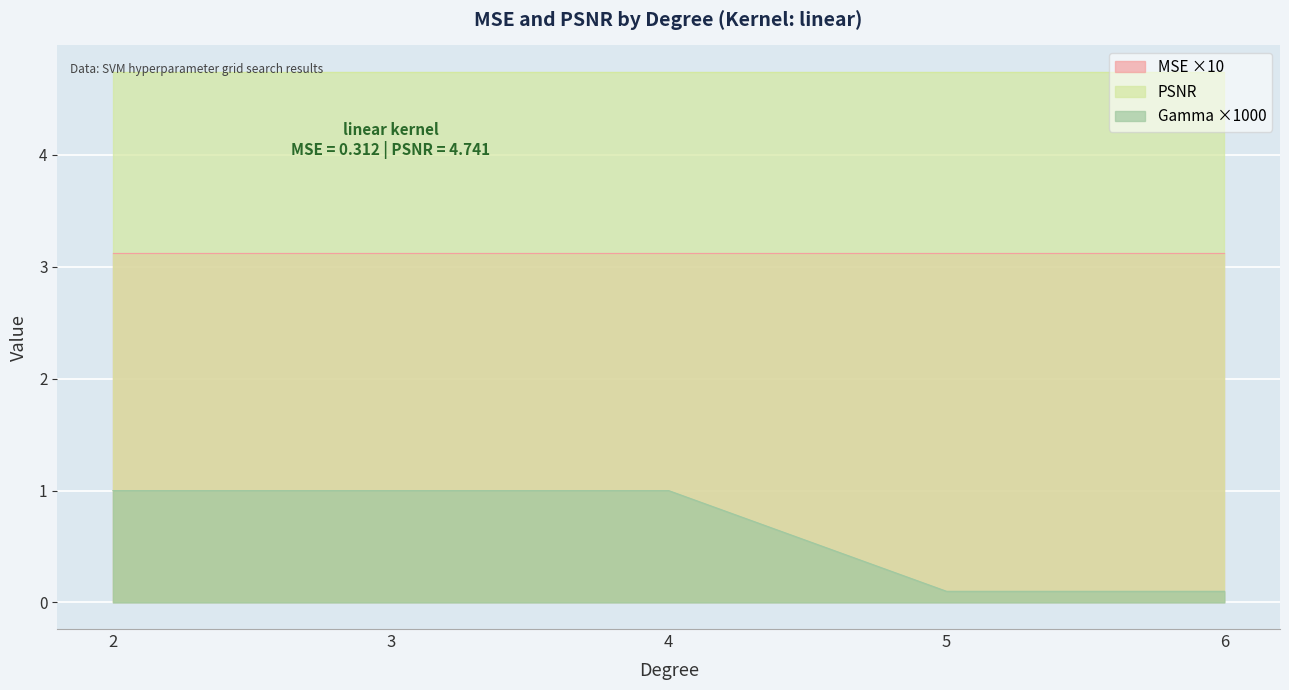

Where is PSNR nearest to the value 4?

2